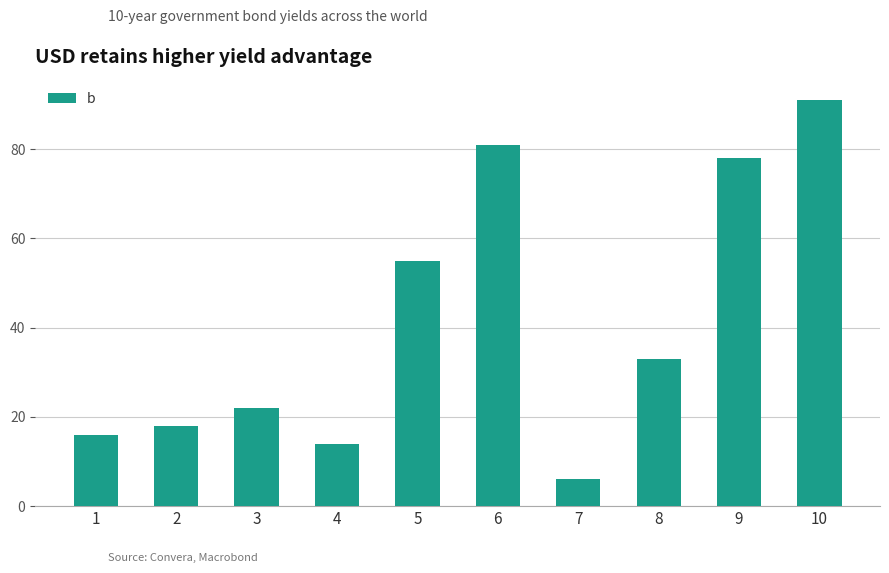

Is it true that the value at 9 is 78?

True